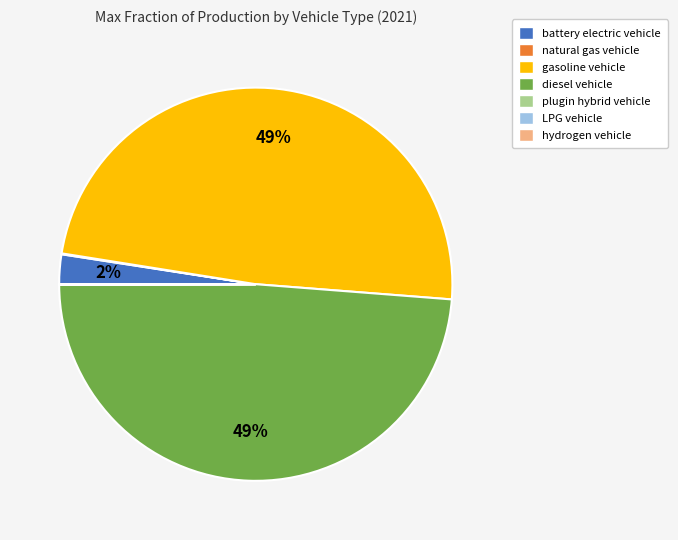

Which has a higher value, diesel vehicle or battery electric vehicle?

diesel vehicle